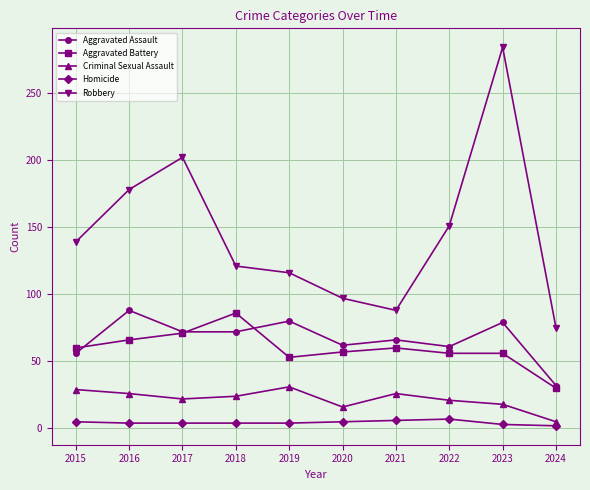

What is the sum of all Criminal Sexual Assault values?

218